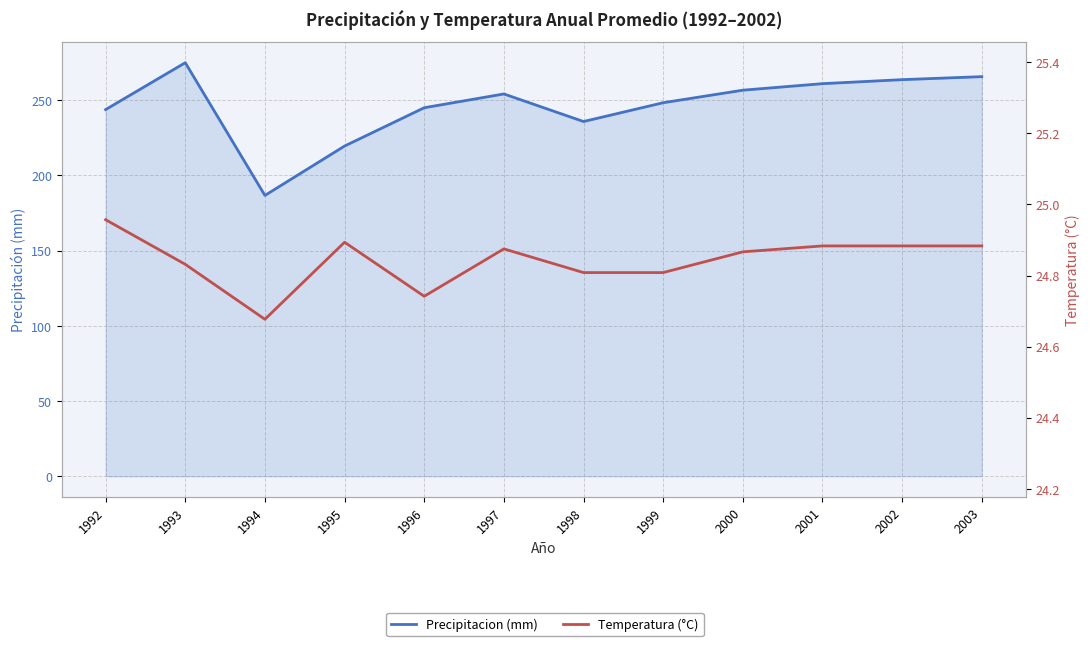

What is the minimum value shown in the chart?

24.7